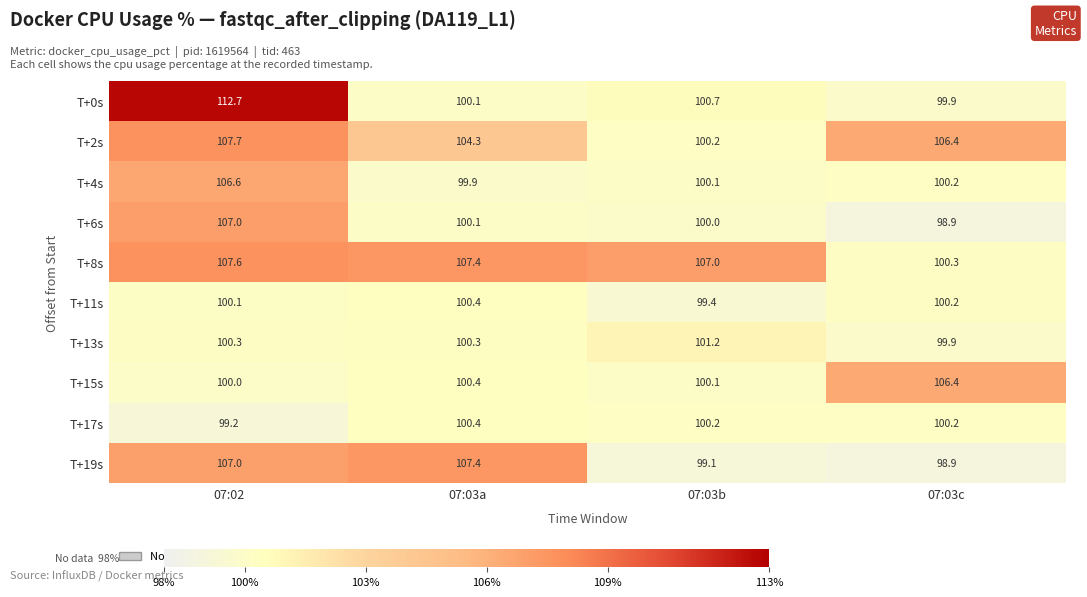

The T+11s series shows 41.1 at 07:03b. True or false?

False